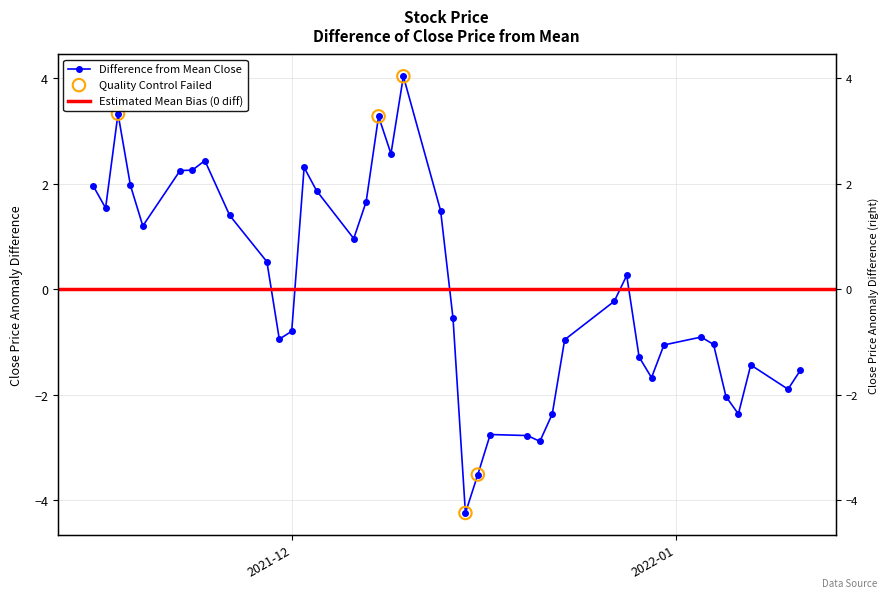

What is the change in value from 2021-11-26 to 2022-01-03?

-2.3